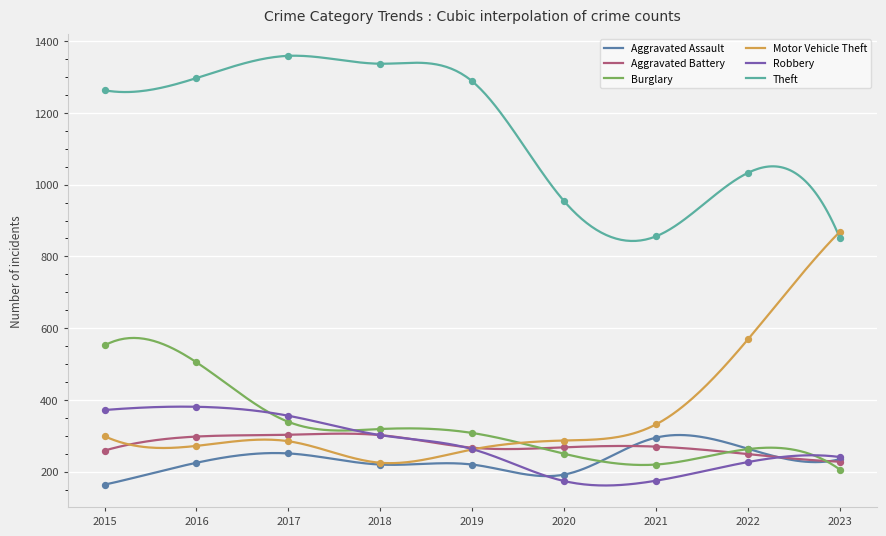

Which series reaches the minimum Y coordinate?

Aggravated Assault